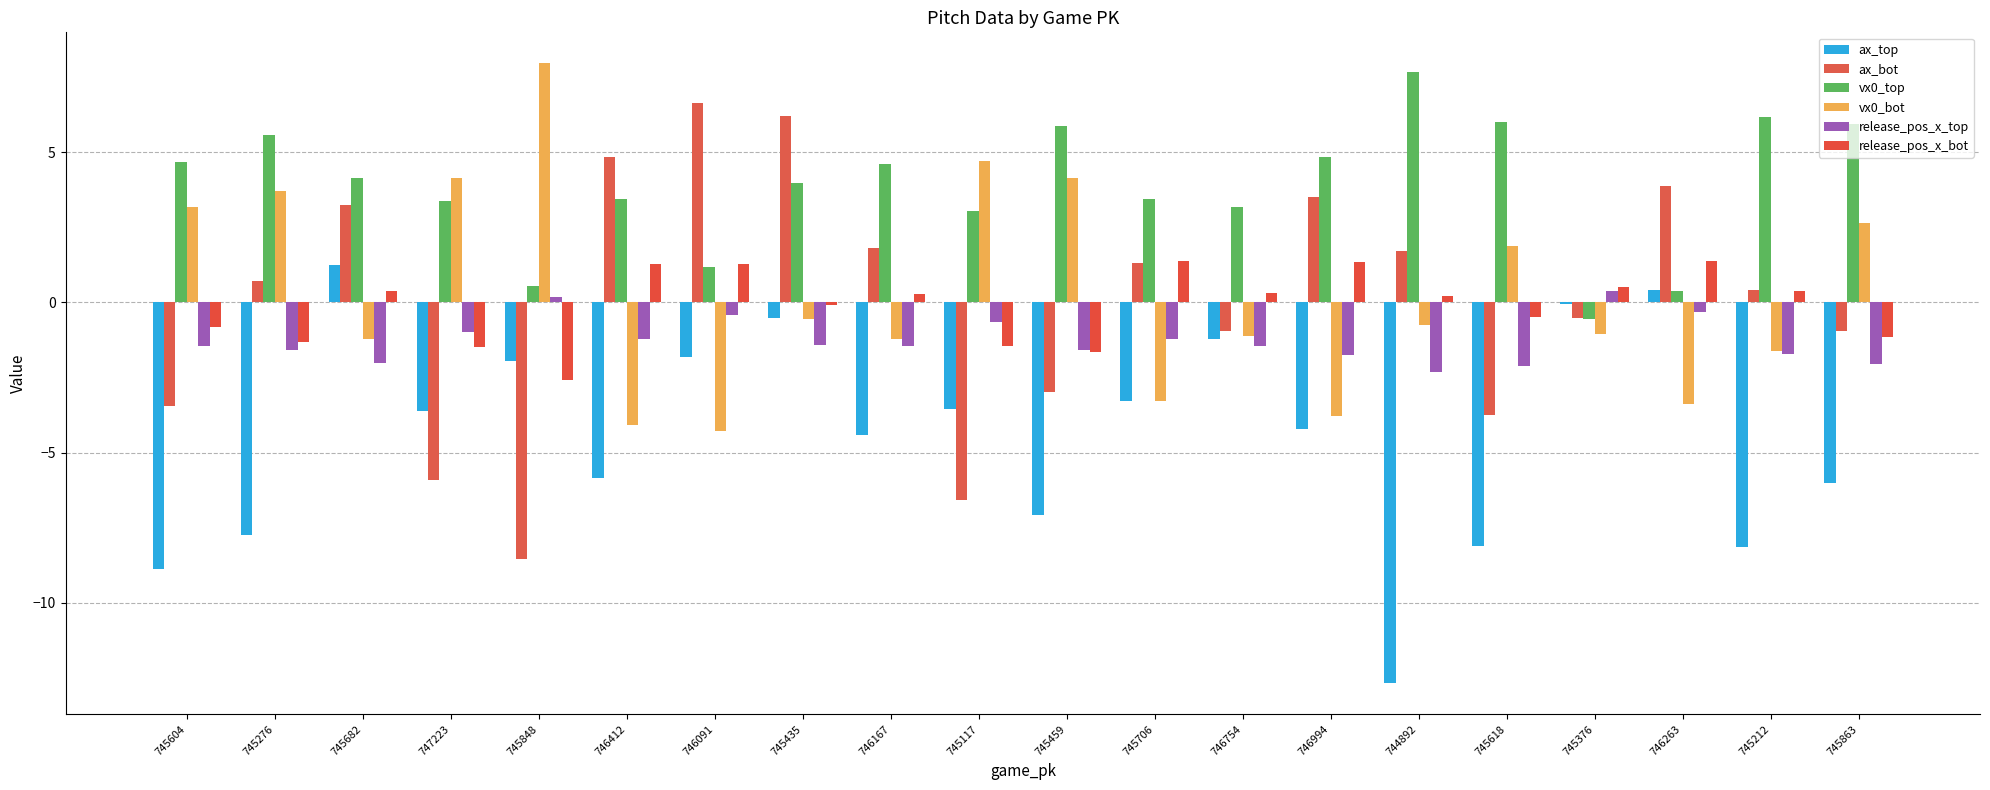

Are the bars grouped side by side (vs. stacked)?

Yes